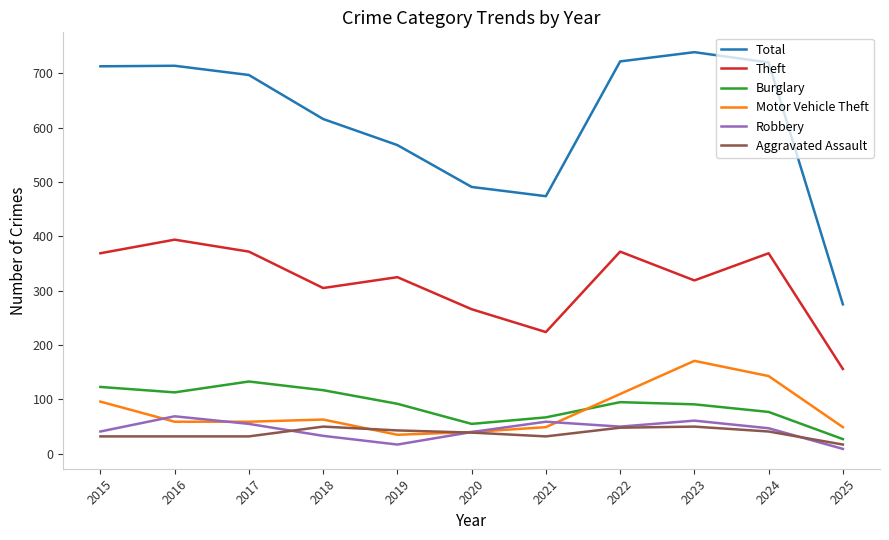

At which label is Total closest to 507?

2020